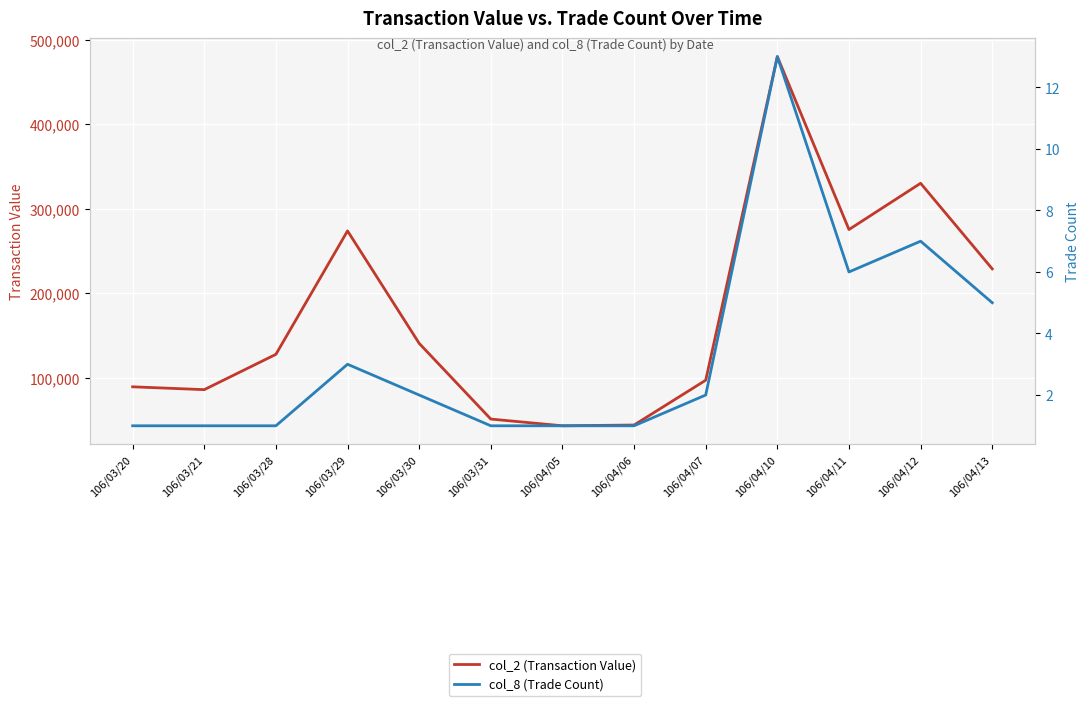

At which label is col_2 (Transaction Value) closest to 261815?

106/03/29